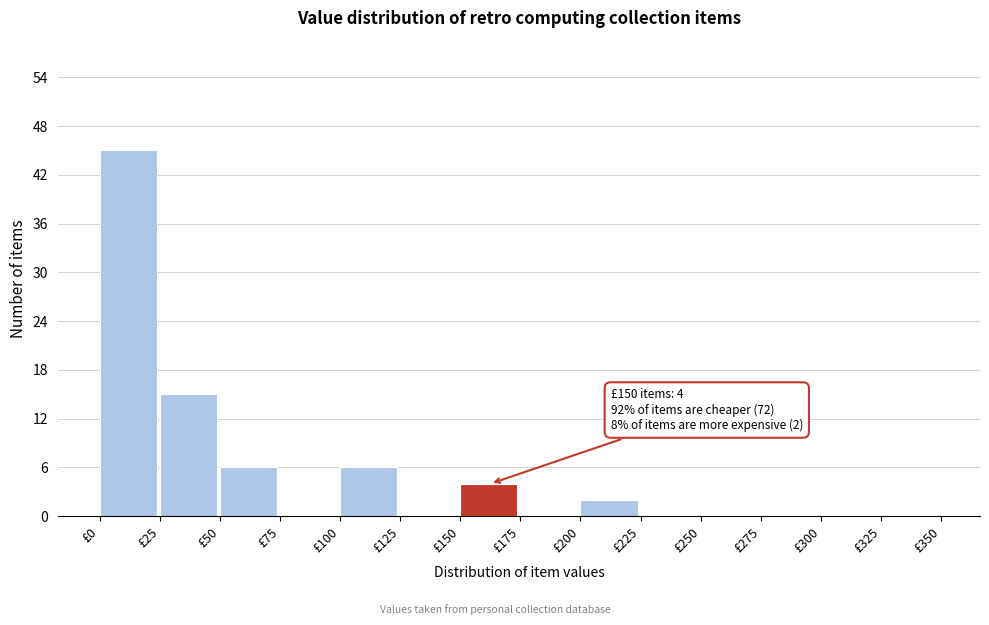

Over which range of the x-axis is the bar tallest?

0 to 25